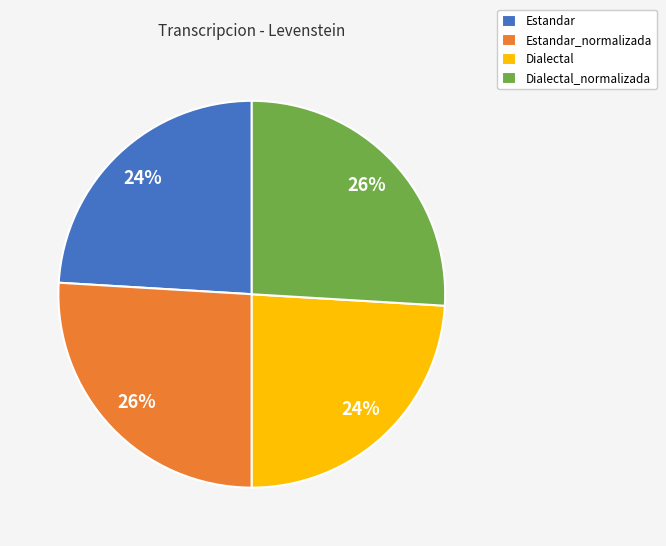

To the nearest percent, what portion does Dialectal_normalizada represent?

26%